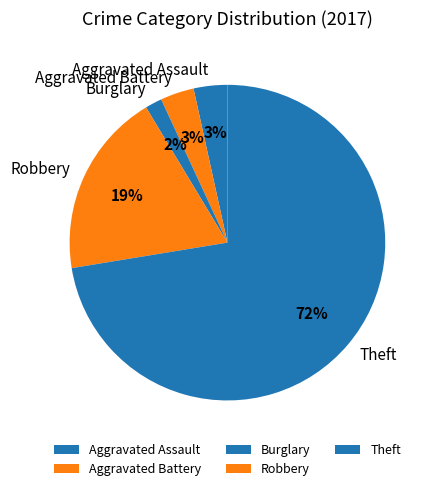

To the nearest percent, what portion does Burglary represent?

2%